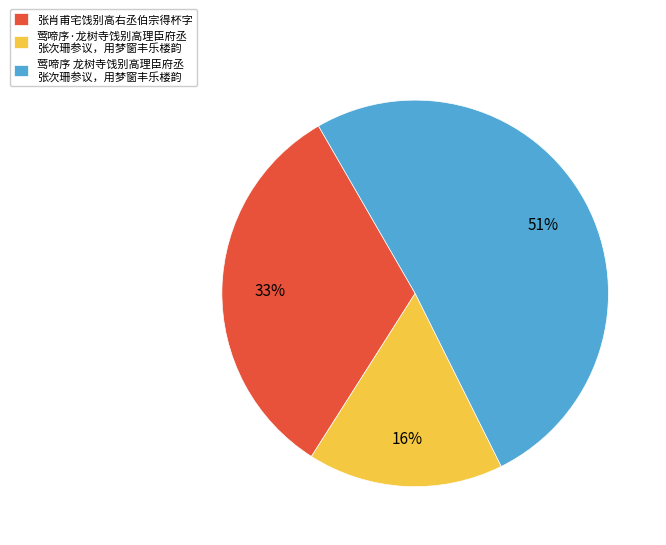

Which has a higher value, 张肖甫宅饯别高右丞伯宗得杯字 or 莺啼序 龙树寺饯别高理臣府丞 张次珊参议，用梦窗丰乐楼韵?

莺啼序 龙树寺饯别高理臣府丞 张次珊参议，用梦窗丰乐楼韵